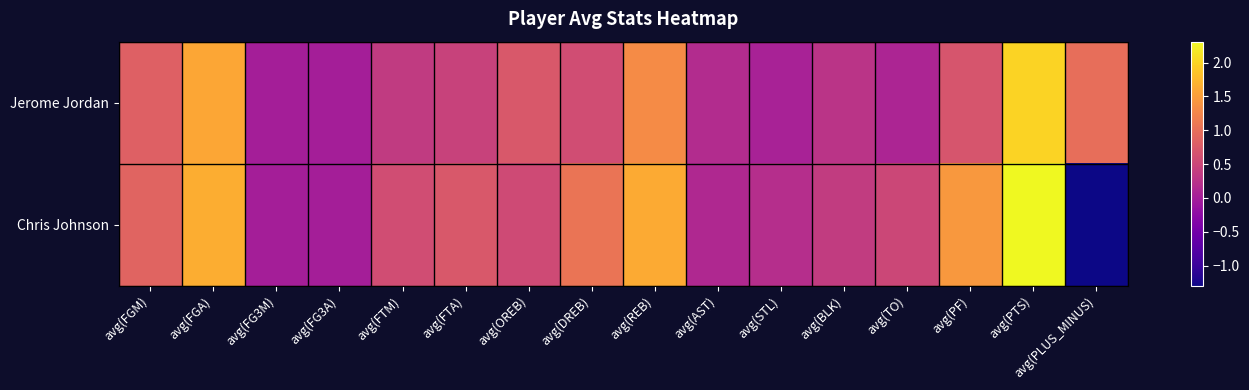

Which has a higher value, avg(PLUS_MINUS) or avg(PF)?

avg(PLUS_MINUS)